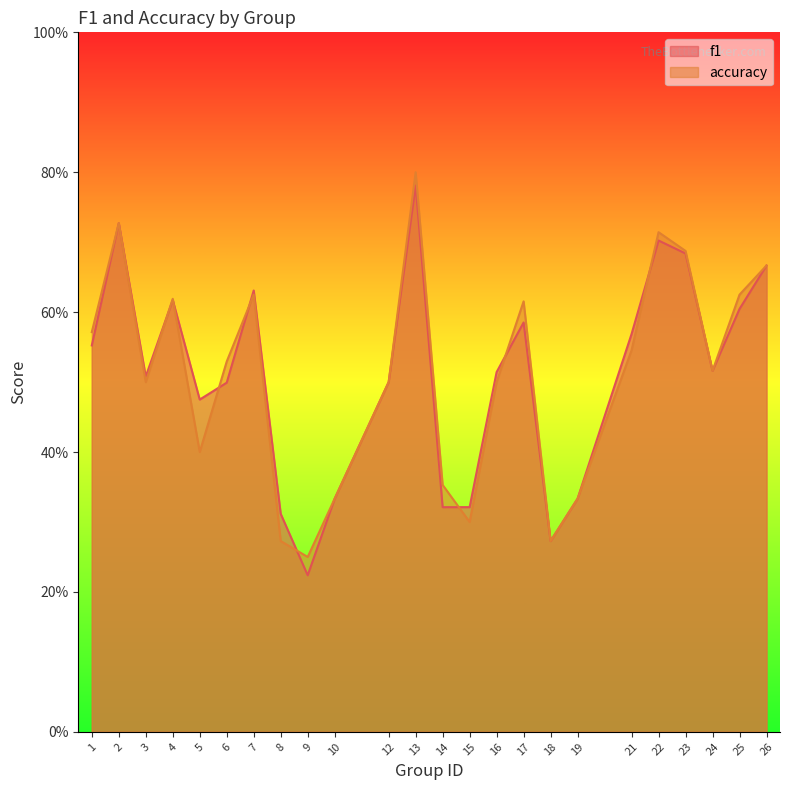

Does the chart display data point markers on the line(s)?

No